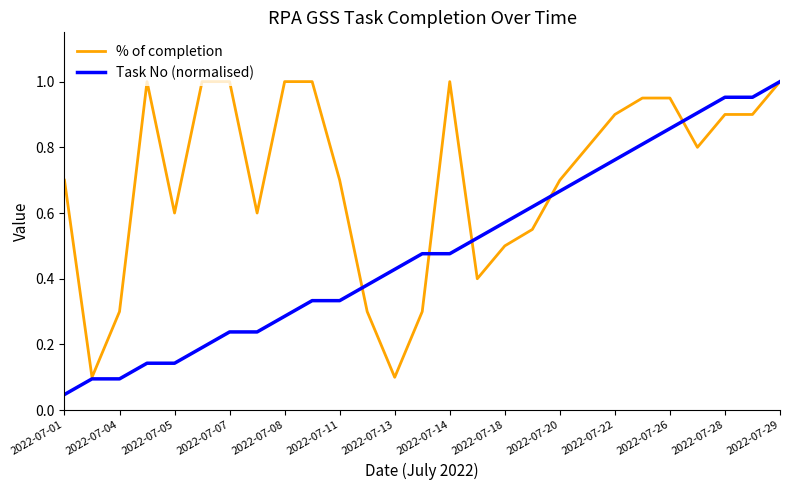

True or false: % of completion and Task No (normalised) cross at least once.

True